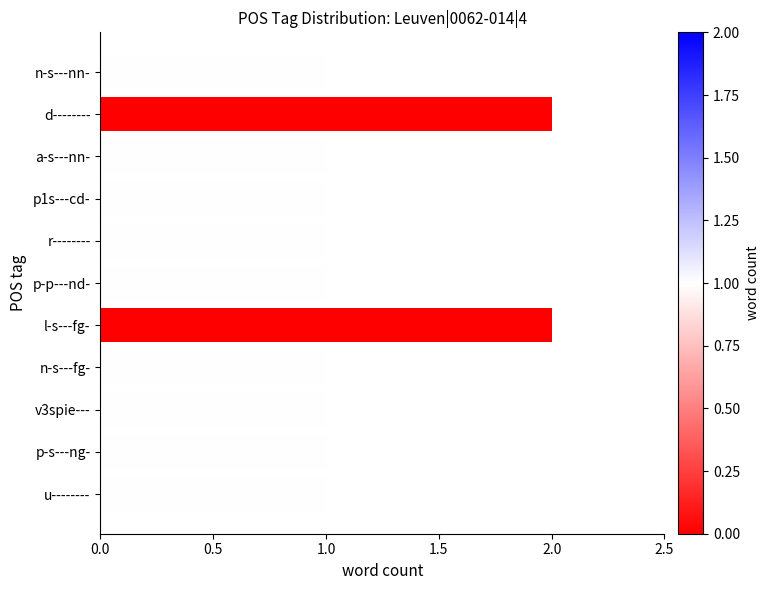

What is the ratio of the value at d-------- to the value at n-s---fg-?

2.0